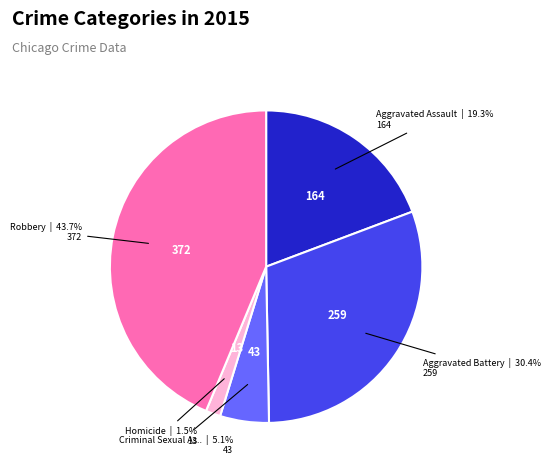

Does any single category account for the majority?

No